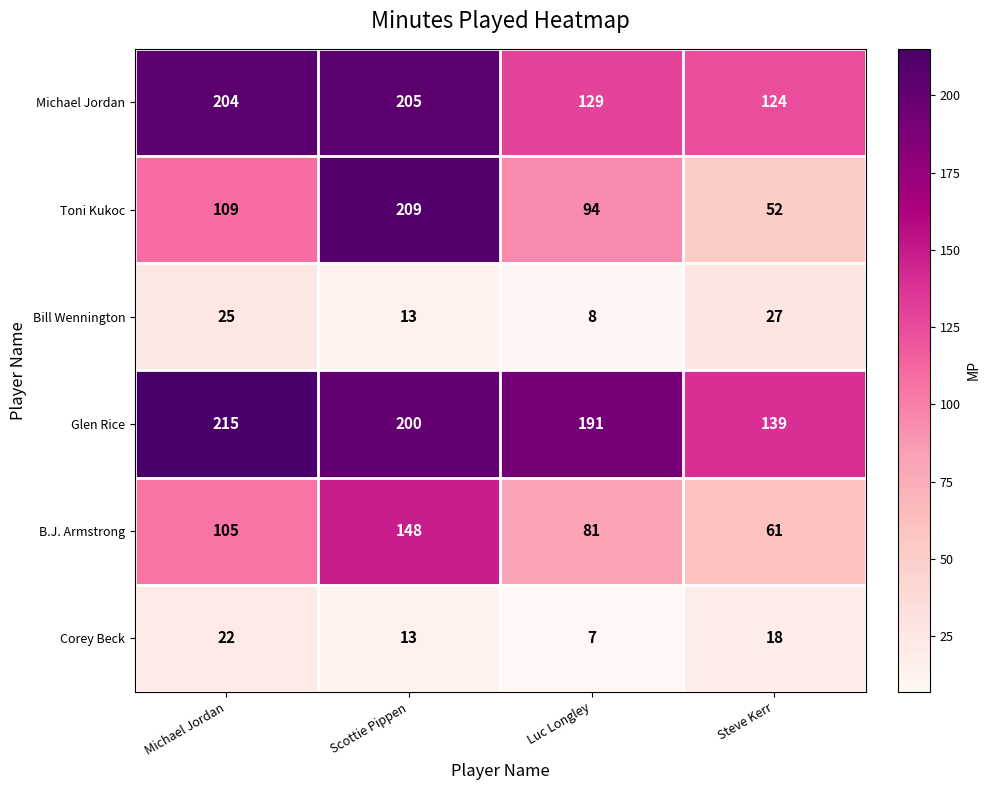

Reading left to right, extract all data points from this chart.

Michael Jordan: 204	205	129	124
Toni Kukoc: 109	209	94	52
Bill Wennington: 25	13	8	27
Glen Rice: 215	200	191	139
B.J. Armstrong: 105	148	81	61
Corey Beck: 22	13	7	18